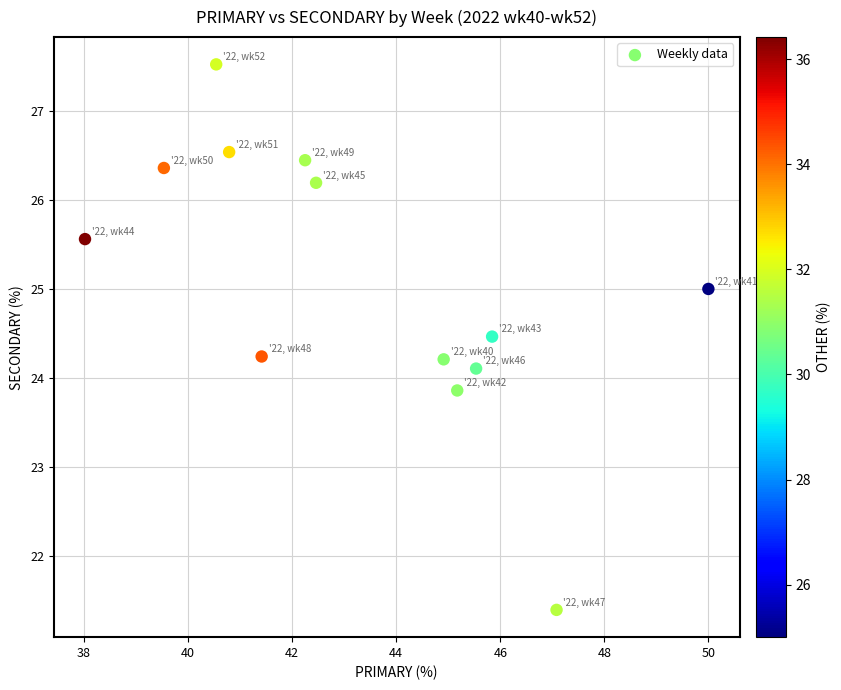

What is the range of Y values (max minus min)?

6.1